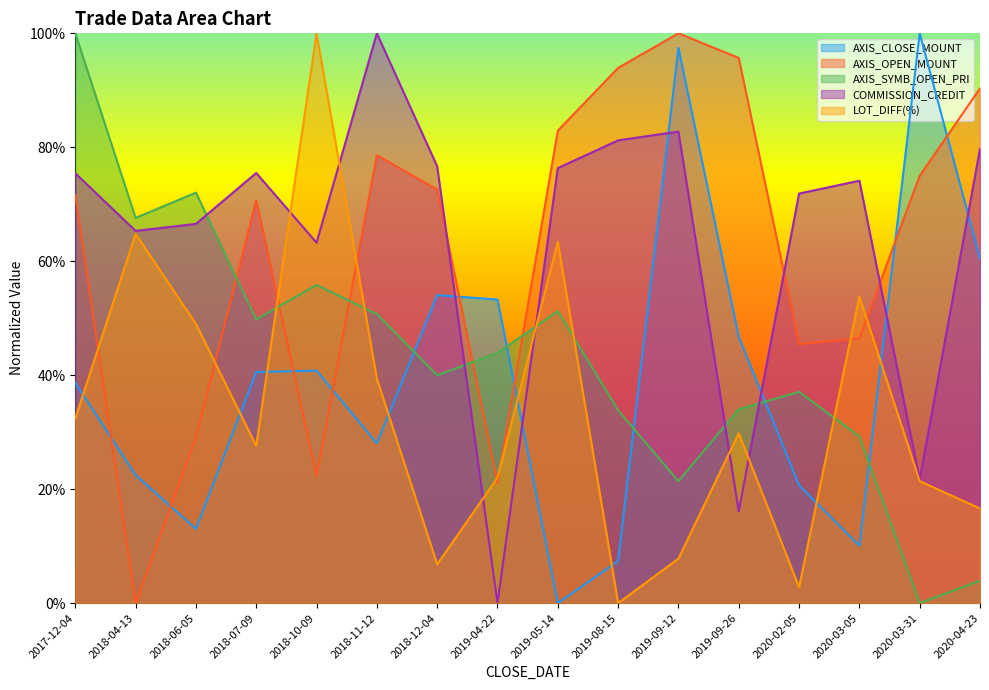

What is the difference between the maximum and minimum values in the COMMISSION_CREDIT series?

1.0